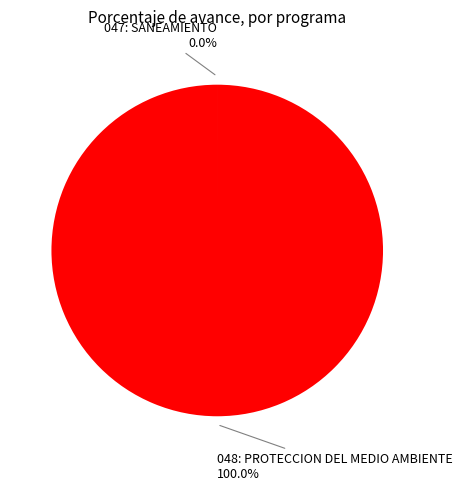

Is there a majority slice in this chart?

Yes